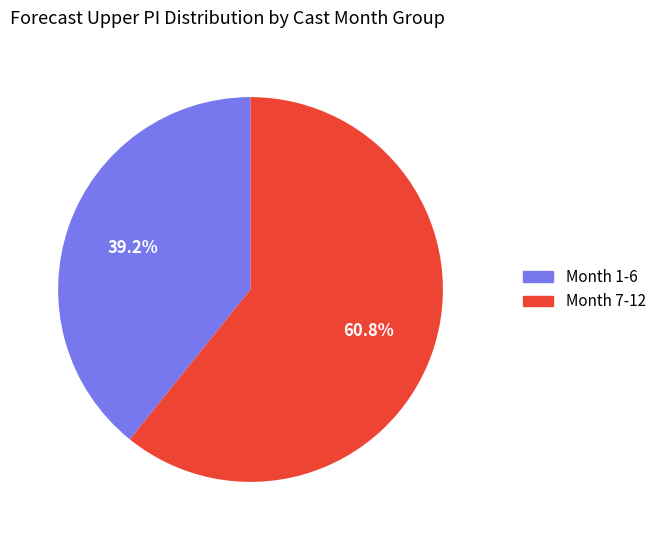

Does any single category account for the majority?

Yes